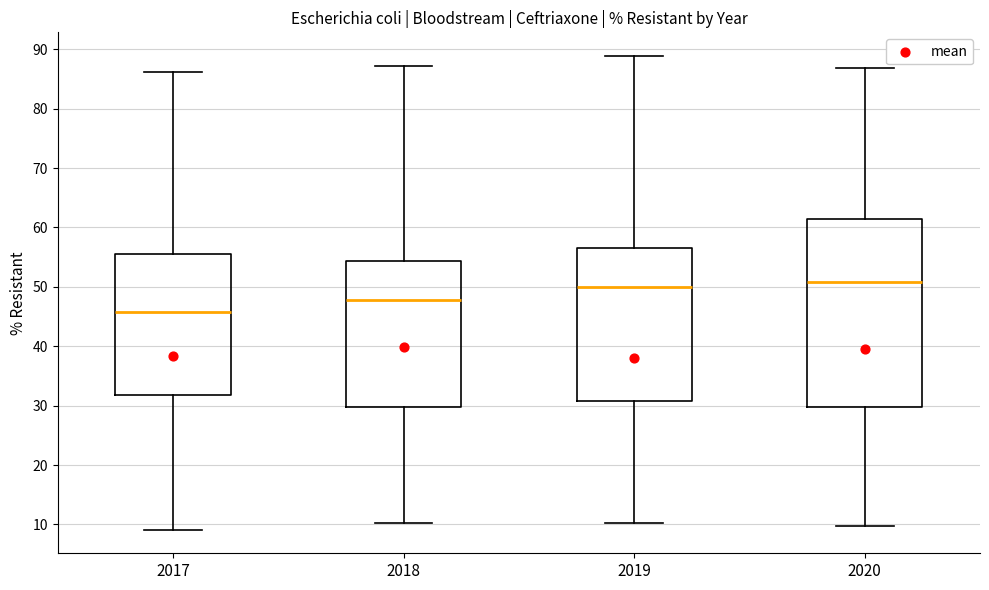

Reading left to right, transcribe this box plot: for each box, give where its median line is, the range the box spans, and where its two whiskers end, as read against the y-axis. The values are not printed on the chart, so give them approximately, as read against the axis.

2017: median 46, box 32 to 56, whiskers 9 to 86
2018: median 48, box 30 to 54, whiskers 10 to 87
2019: median 50, box 31 to 56, whiskers 10 to 89
2020: median 51, box 30 to 61, whiskers 10 to 87